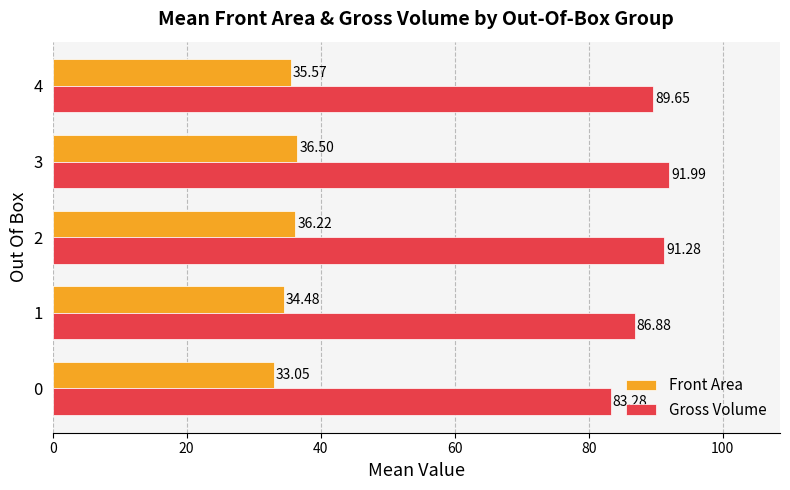

What is the sum of all Gross Volume values?

443.1